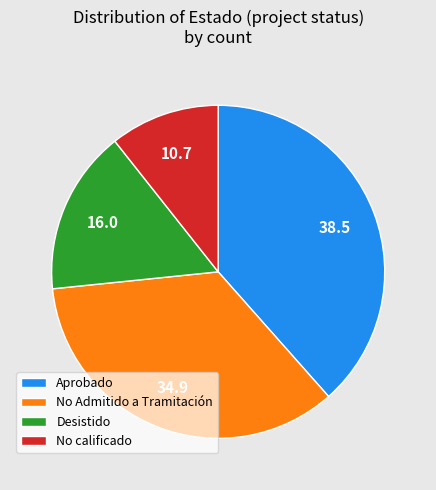

Count the number of slices in the pie.

4